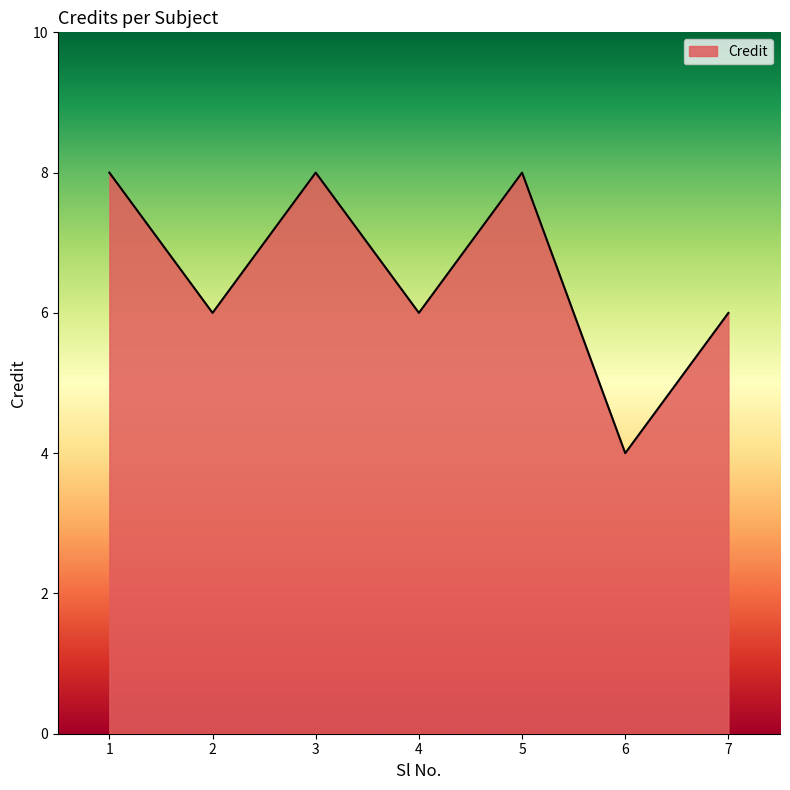

Between 1 and 4, which is larger?

1